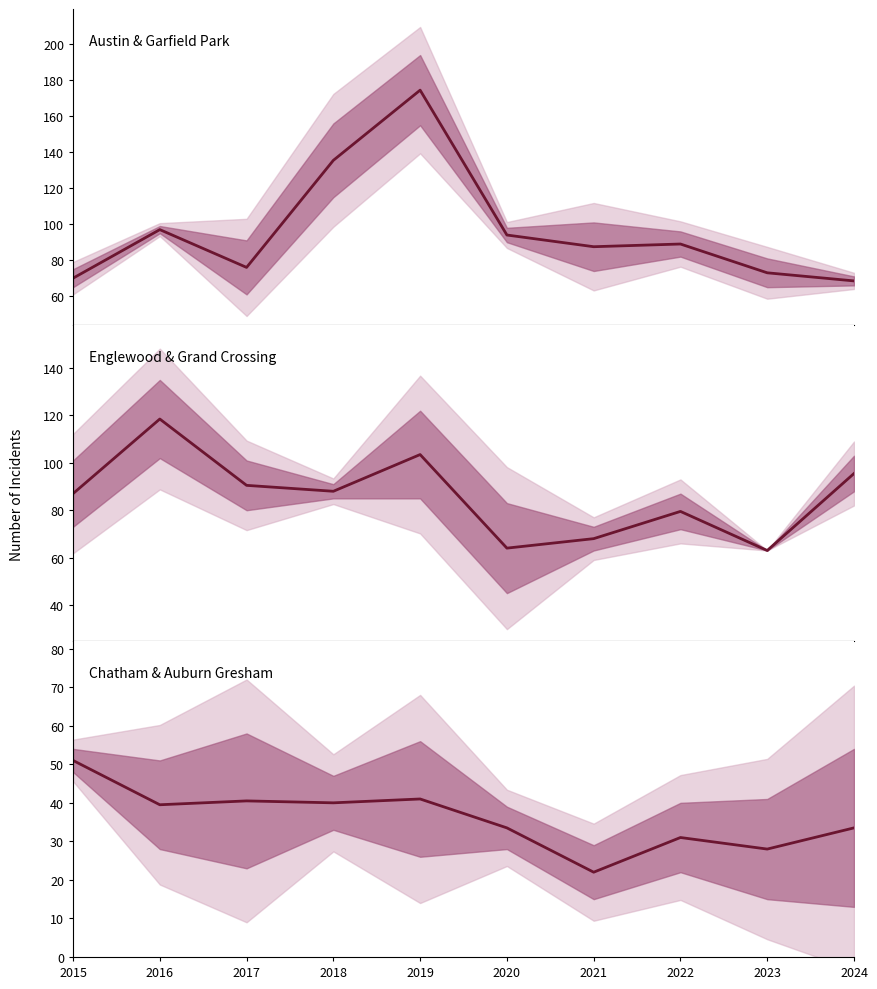

How many interior local peaks does the Chatham / Auburn Gresham series have?

3